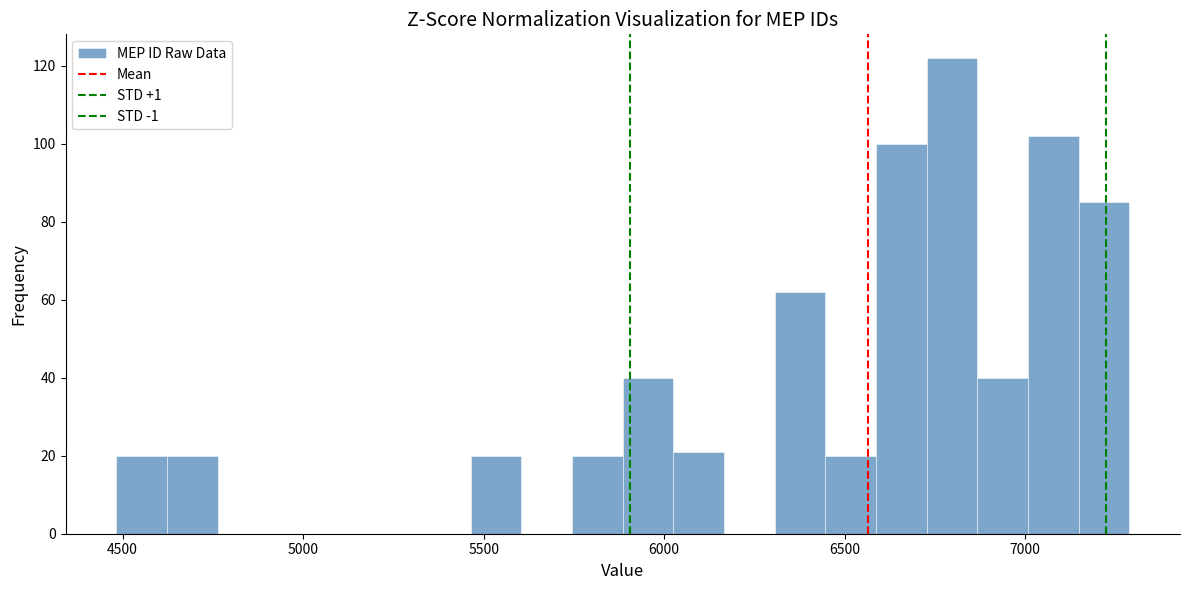

Read against the x-axis, roughly where is the centre of the tallest bar?

6800